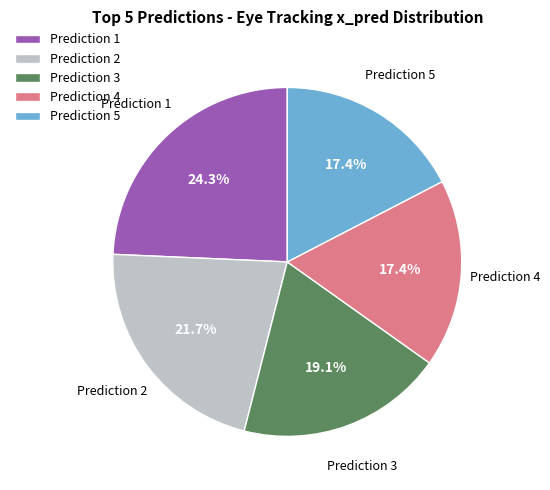

What is the ratio of the value at Prediction 2 to the value at Prediction 4?

1.2